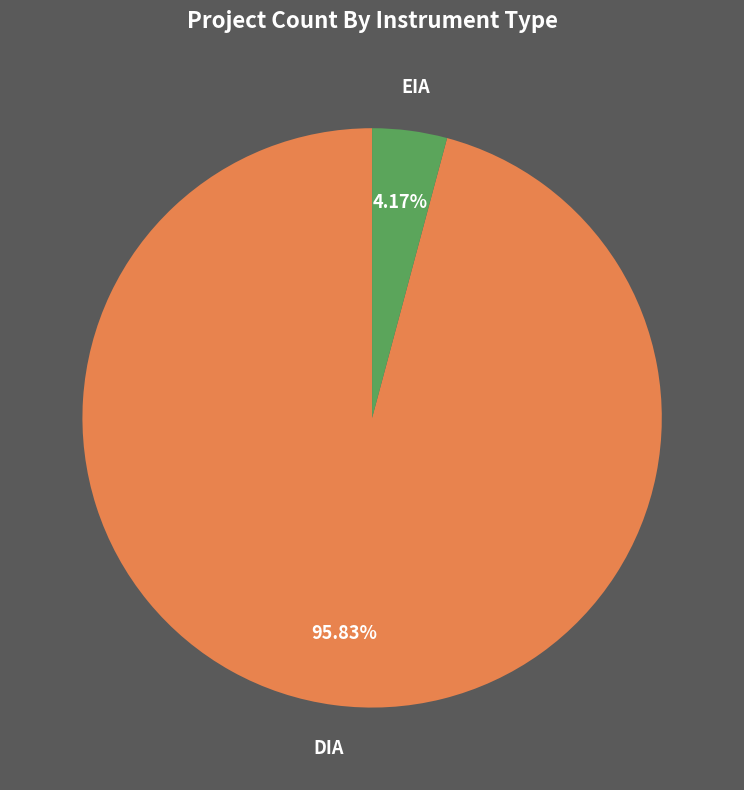

Rank the categories by value from highest to lowest.

DIA, EIA